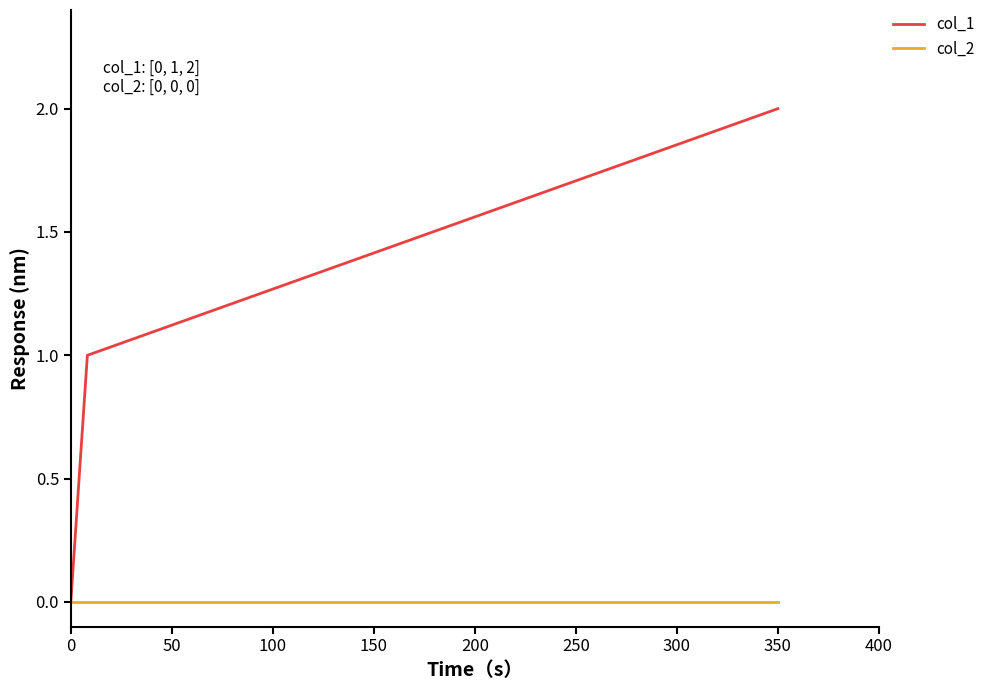

Which series has the largest total across all categories?

col_1